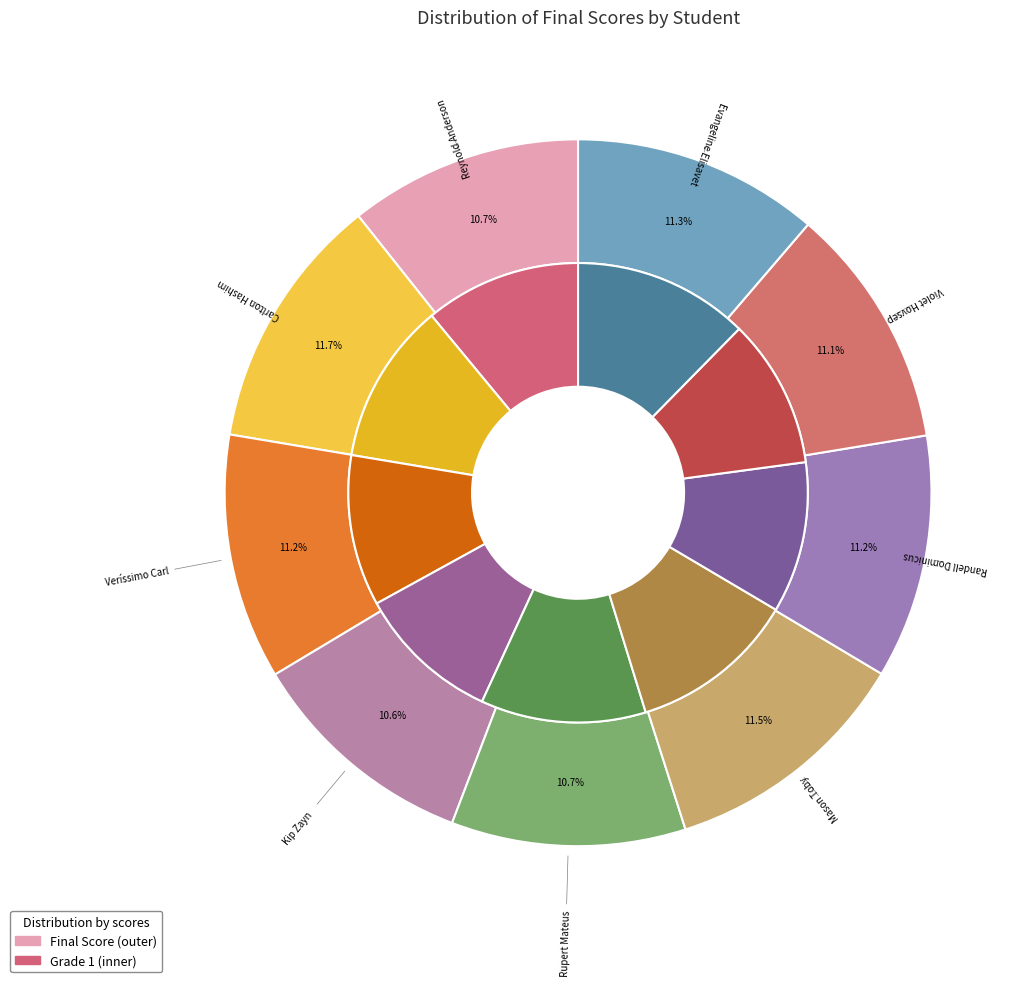

What is the ratio of the value at Randell Dominicus to the value at Carlton Hashim?

1.0